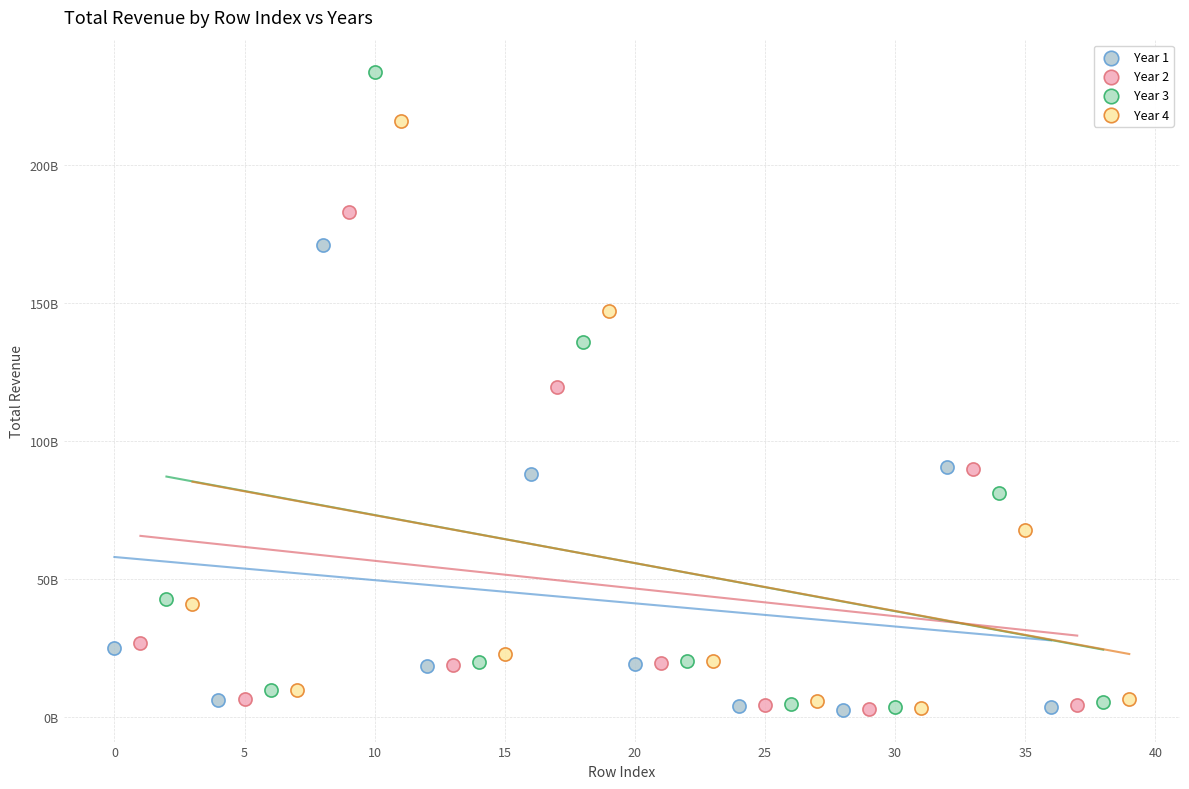

Which series reaches the maximum Y coordinate?

Year 3